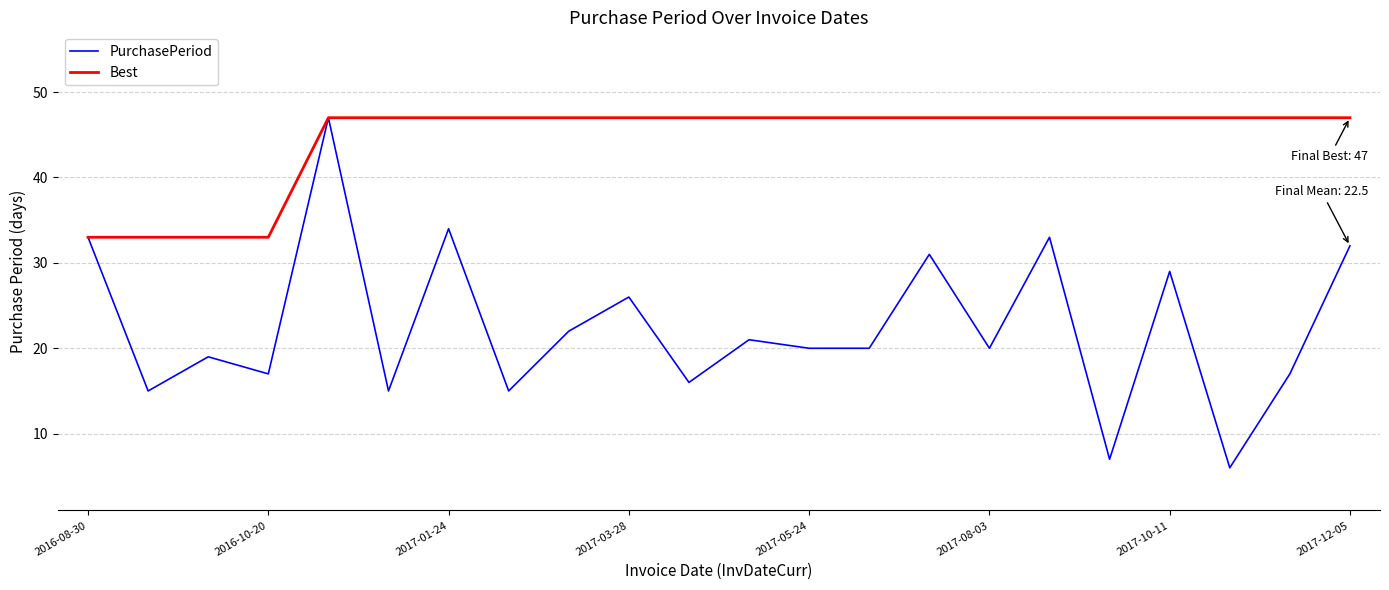

What is the maximum value shown in the chart?

47